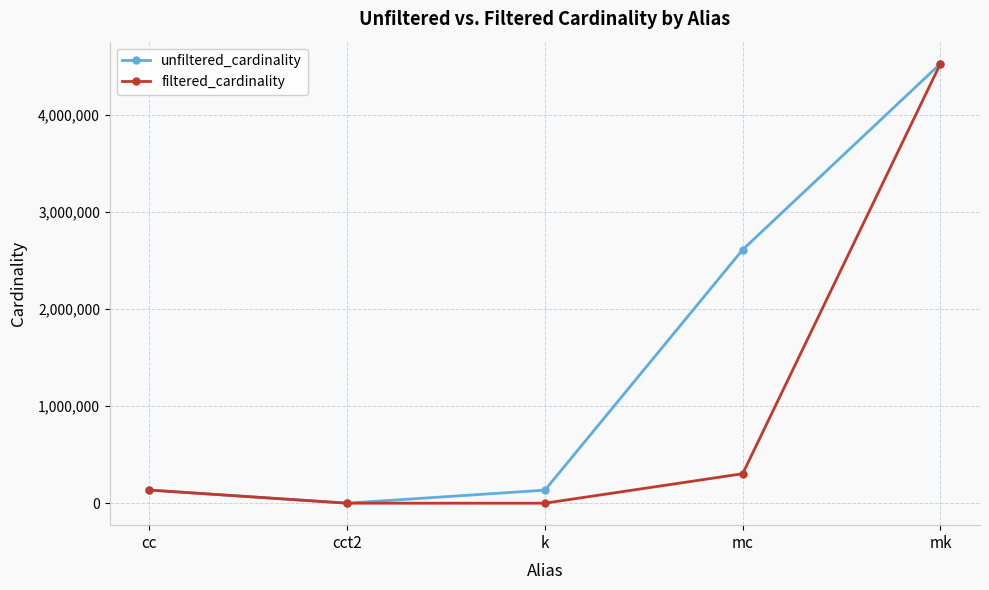

At how many categories does at least one series exceed 2586272?

2